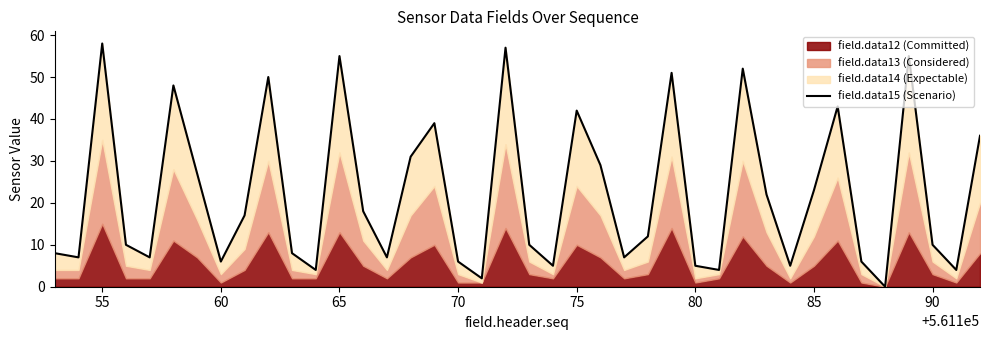

Reading left to right, extract all data points from this chart.

8	7	58	10	7	48	27	6	17	50	8	4	55	18	7	31	39	6	2	57	10	5	42	29	7	12	51	5	4	52	22	5	23	43	6	0	55	10	4	36